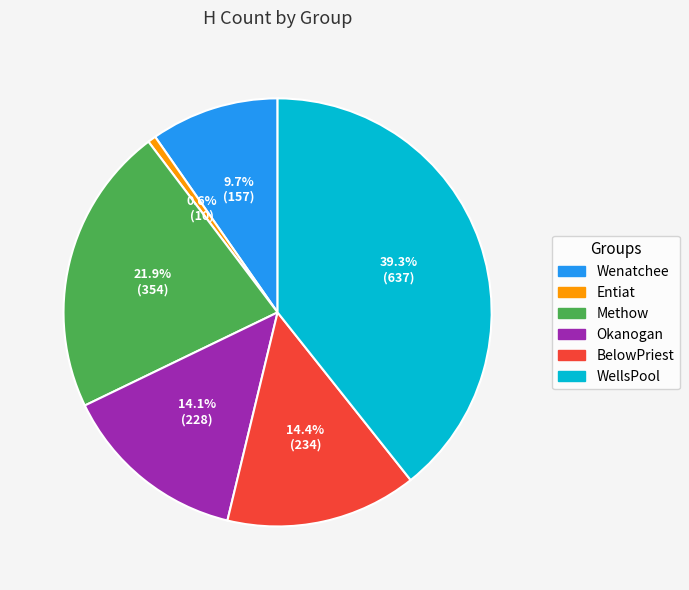

What percentage do Methow and BelowPriest together represent?

36.3%